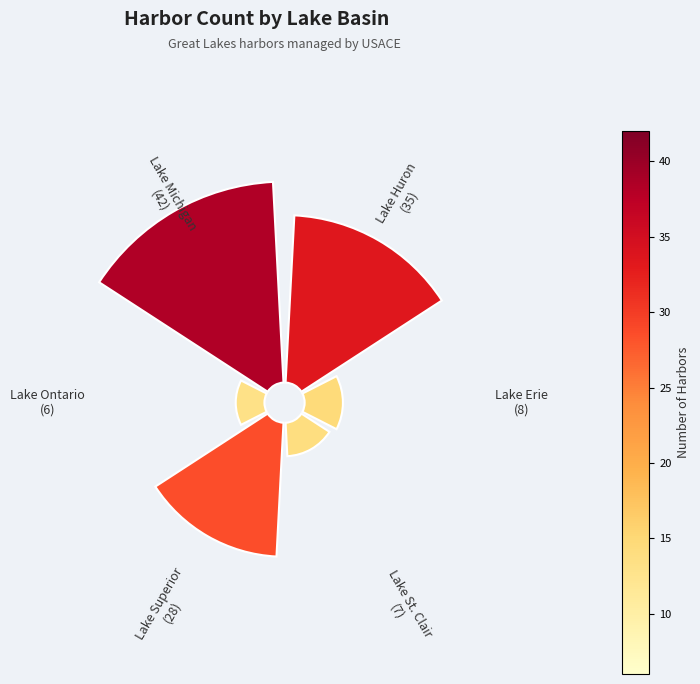

How many segments does this pie chart have?

6